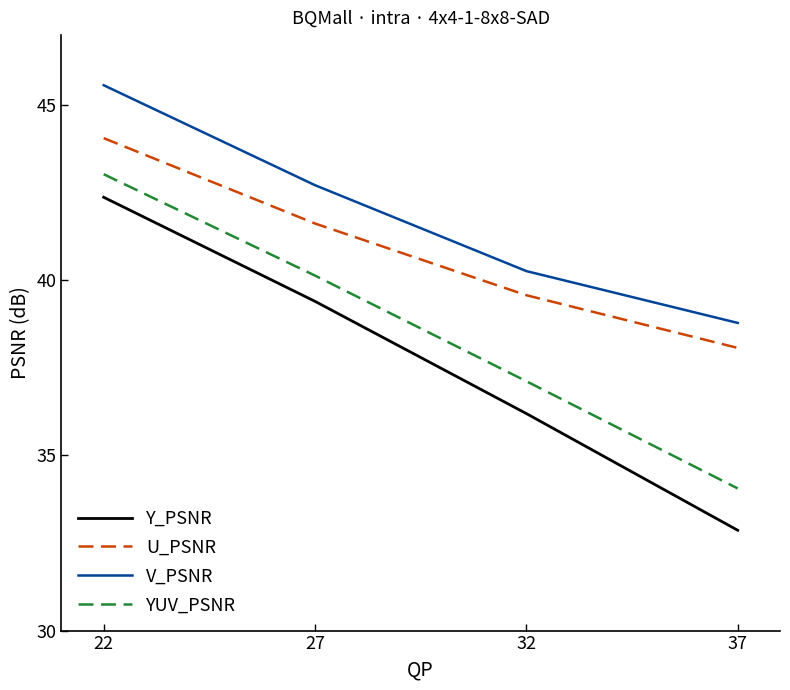

True or false: V_PSNR and YUV_PSNR intersect in this chart.

False